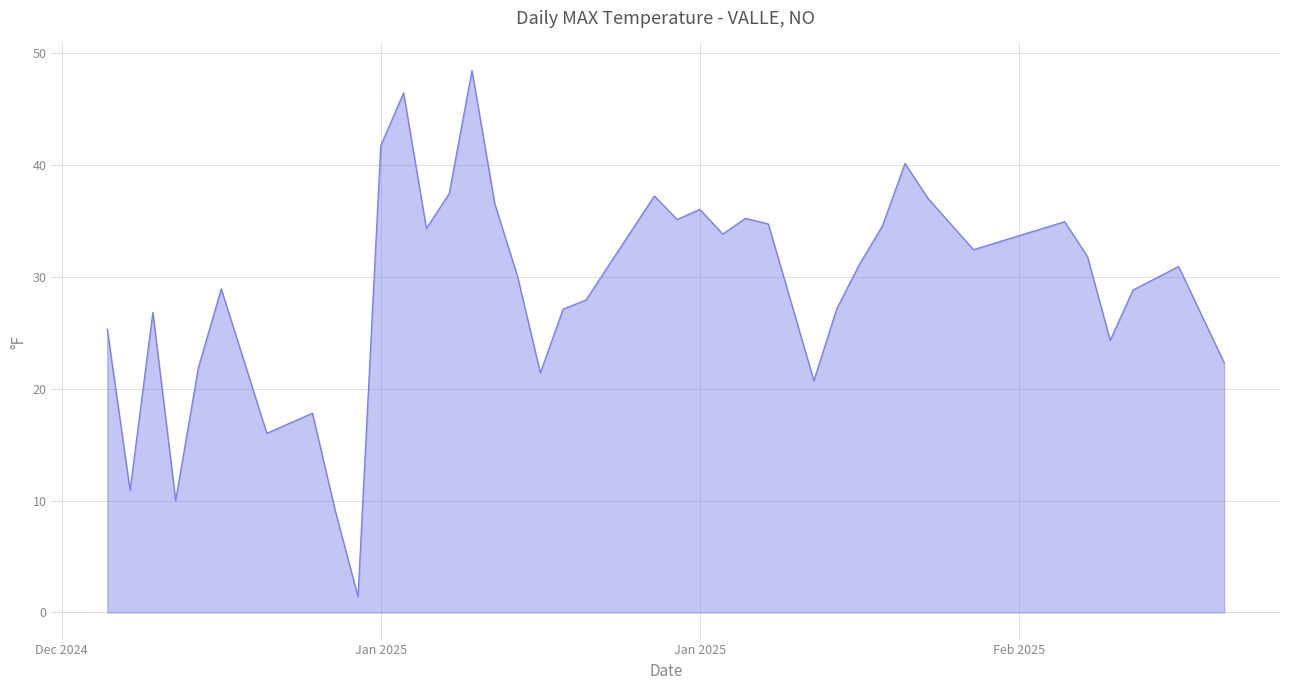

What is the maximum value shown in the chart?

48.4